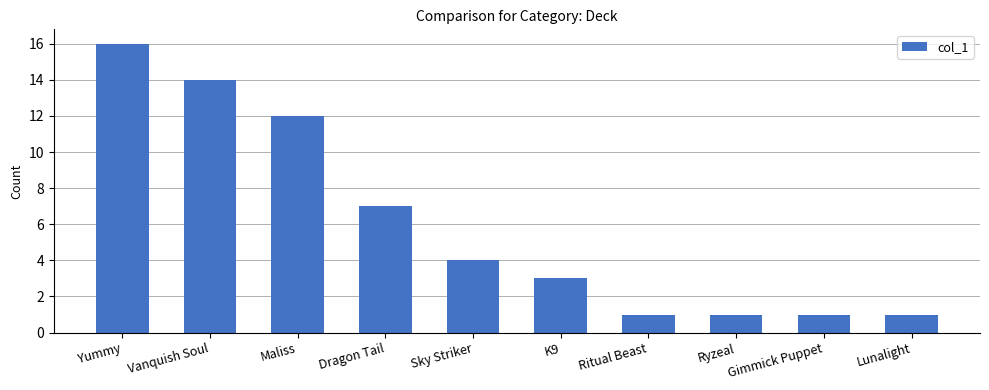

What is the change in value from Vanquish Soul to Lunalight?

-13